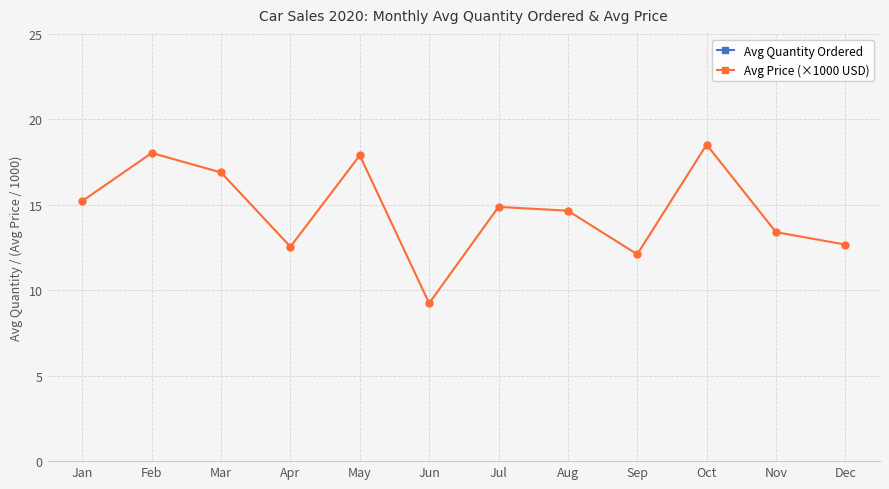

Count the number of categories in the chart.

12